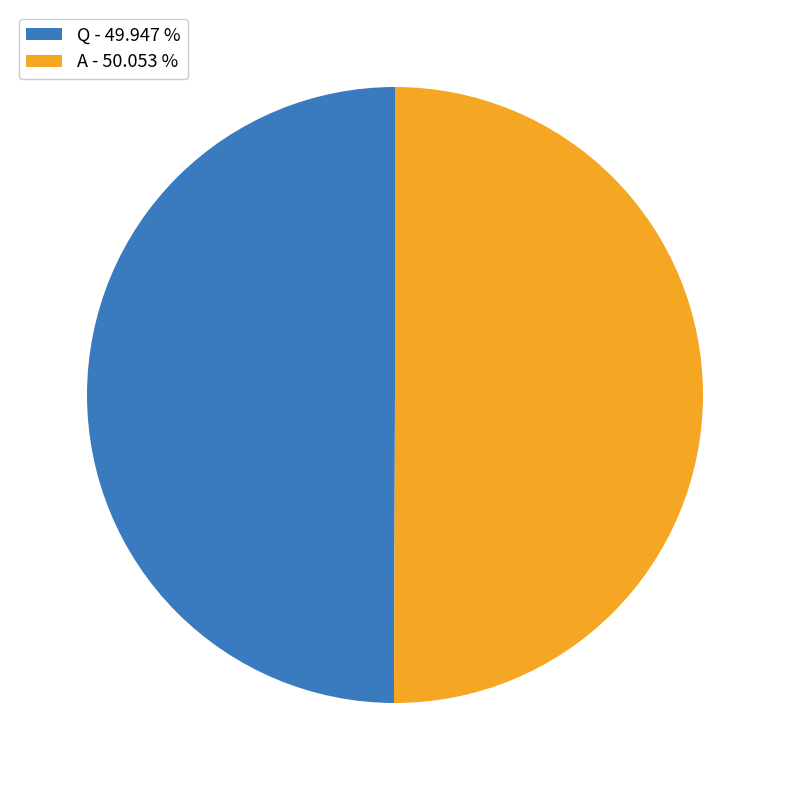

What is the ratio of the value at Q - 49.947 % to the value at A - 50.053 %?

1.0